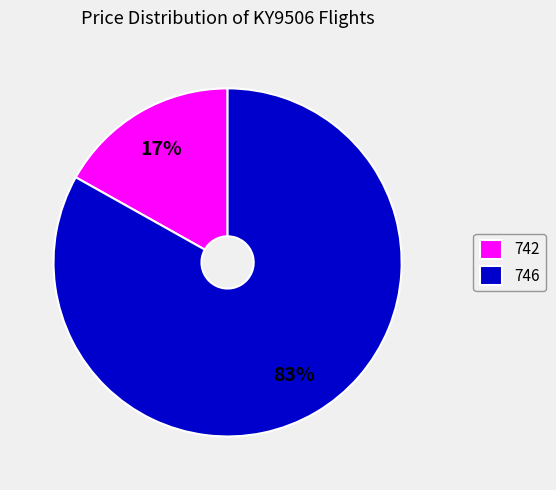

Is 746 the majority of the pie?

Yes